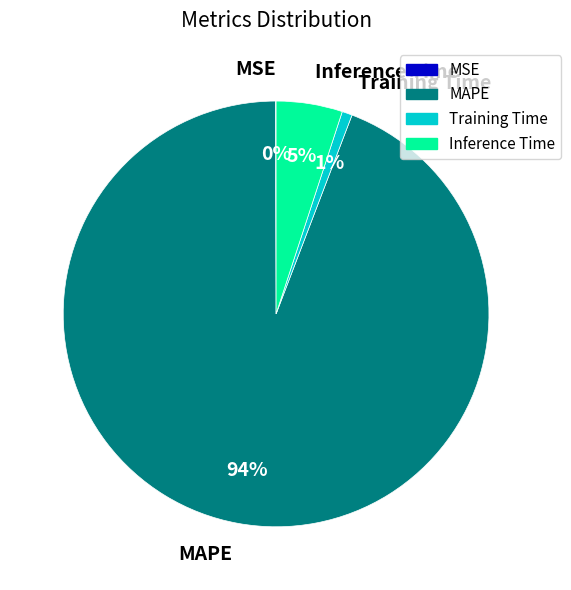

Combined, do MAPE and Inference Time account for over 50%?

Yes